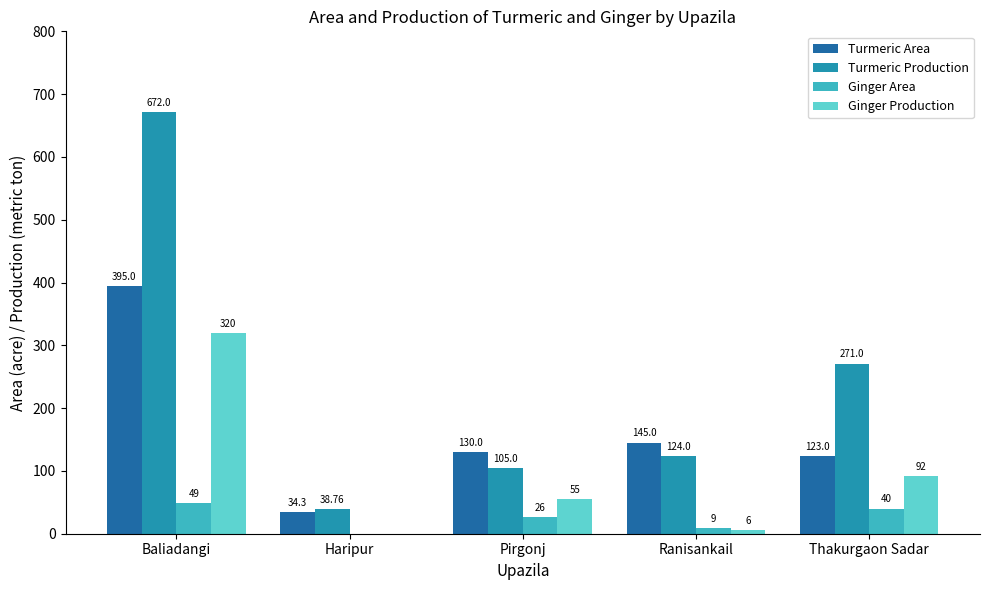

Is it true that Ginger Production equals 55.0 at Pirgonj?

True